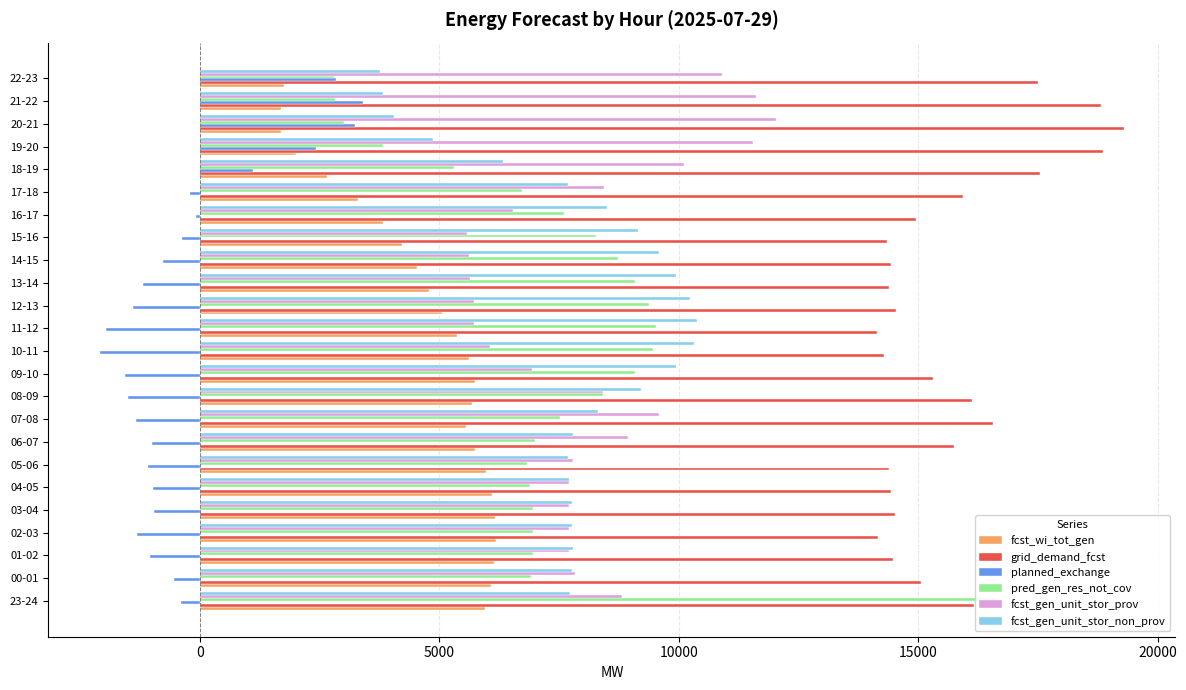

The value of fcst_wi_tot_gen at 05-06 is 3112. True or false?

False